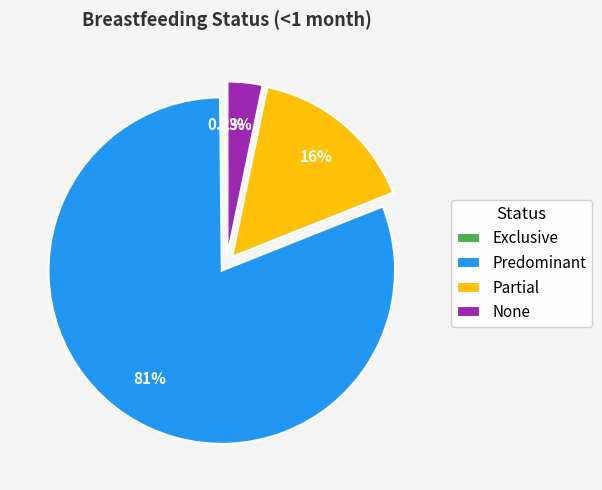

Combined, what portion of the pie is Partial and Predominant?

96.6%